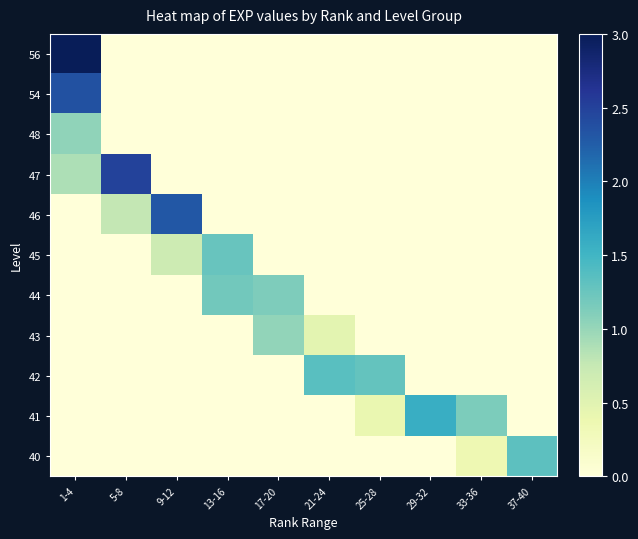

Count the number of categories in the chart.

10